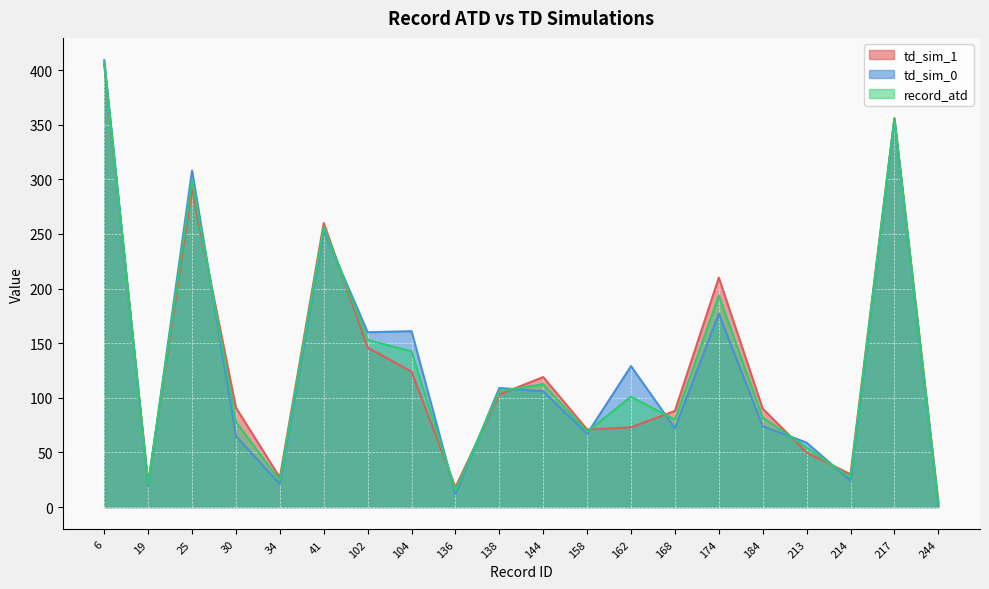

List the labels in order of td_sim_1 value, smallest first.

244, 136, 19, 34, 214, 213, 158, 162, 168, 184, 30, 138, 144, 104, 102, 174, 41, 25, 217, 6